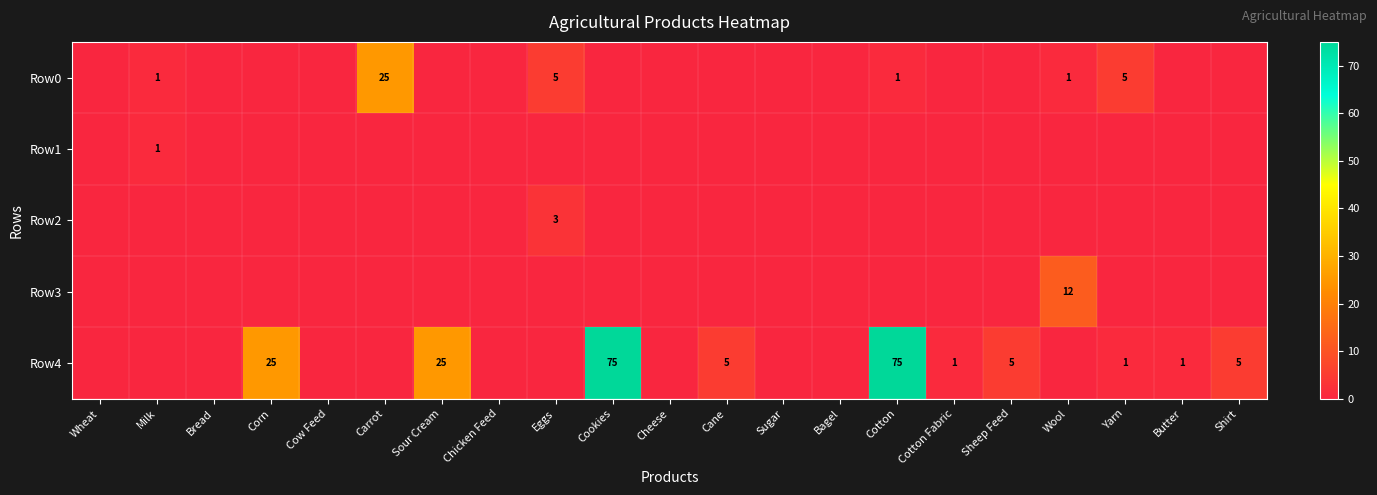

The Row2 series shows 3 at Eggs. True or false?

True